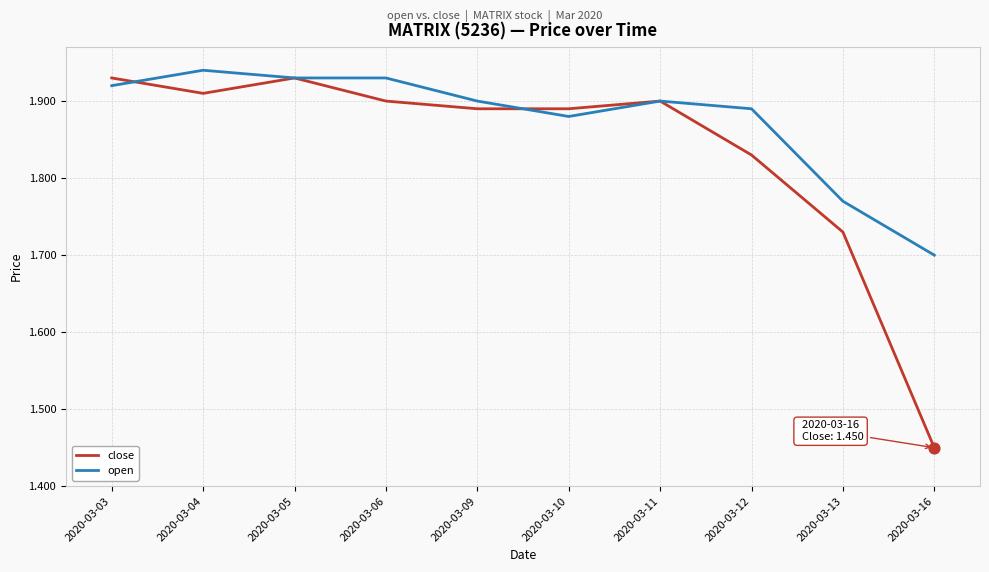

Is the value of open at 2020-03-10 greater than the value of close at 2020-03-09?

No